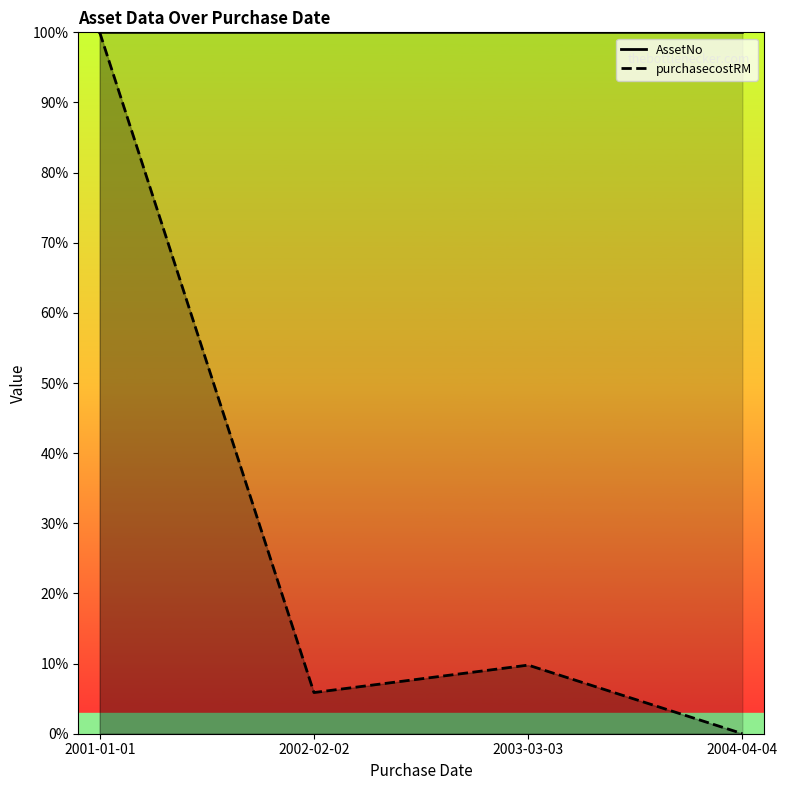

Where do AssetNo and purchasecostRM first cross each other?

2001-01-01 and 2002-02-02